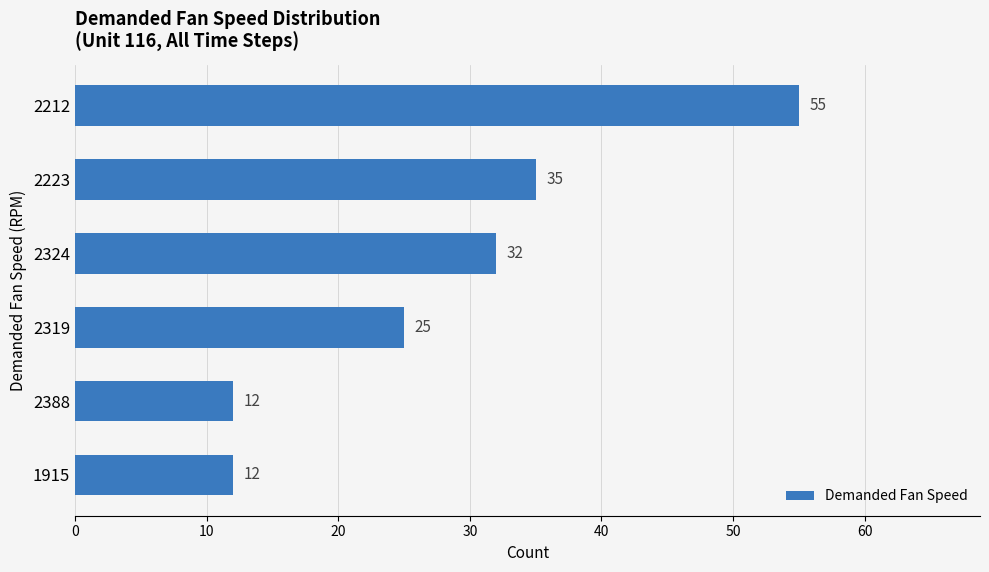

The value at 2388 is 12. True or false?

True